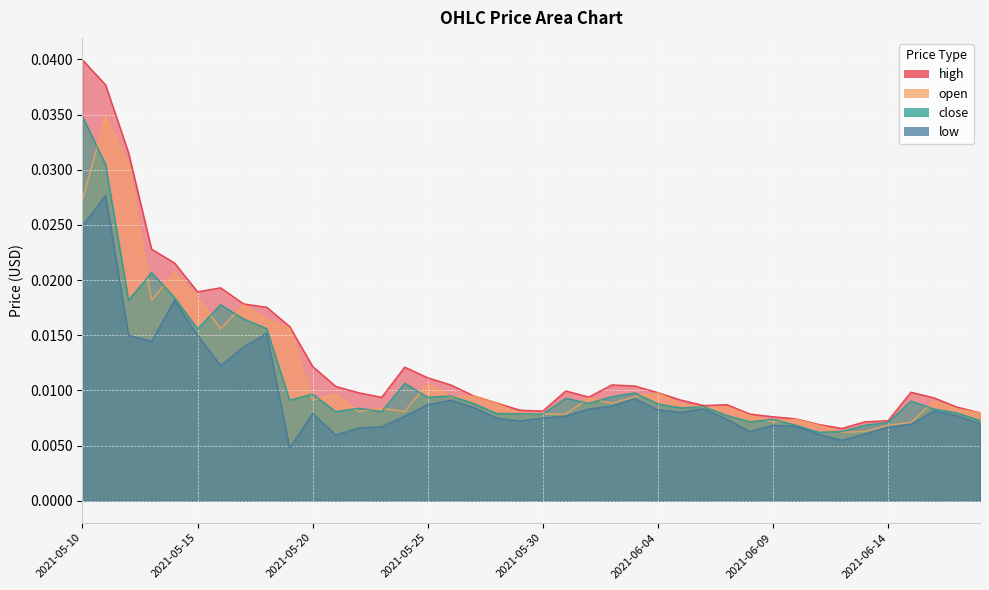

List the labels in order of open value, smallest first.

2021-06-12, 2021-06-13, 2021-06-11, 2021-06-14, 2021-06-15, 2021-06-09, 2021-06-10, 2021-06-08, 2021-05-31, 2021-05-30, 2021-05-29, 2021-06-18, 2021-05-22, 2021-05-24, 2021-06-17, 2021-05-23, 2021-06-06, 2021-06-07, 2021-06-05, 2021-05-28, 2021-06-02, 2021-06-16, 2021-05-20, 2021-06-01, 2021-05-26, 2021-06-03, 2021-05-27, 2021-05-21, 2021-06-04, 2021-05-25, 2021-05-16, 2021-05-19, 2021-05-18, 2021-05-17, 2021-05-13, 2021-05-15, 2021-05-14, 2021-05-10, 2021-05-12, 2021-05-11